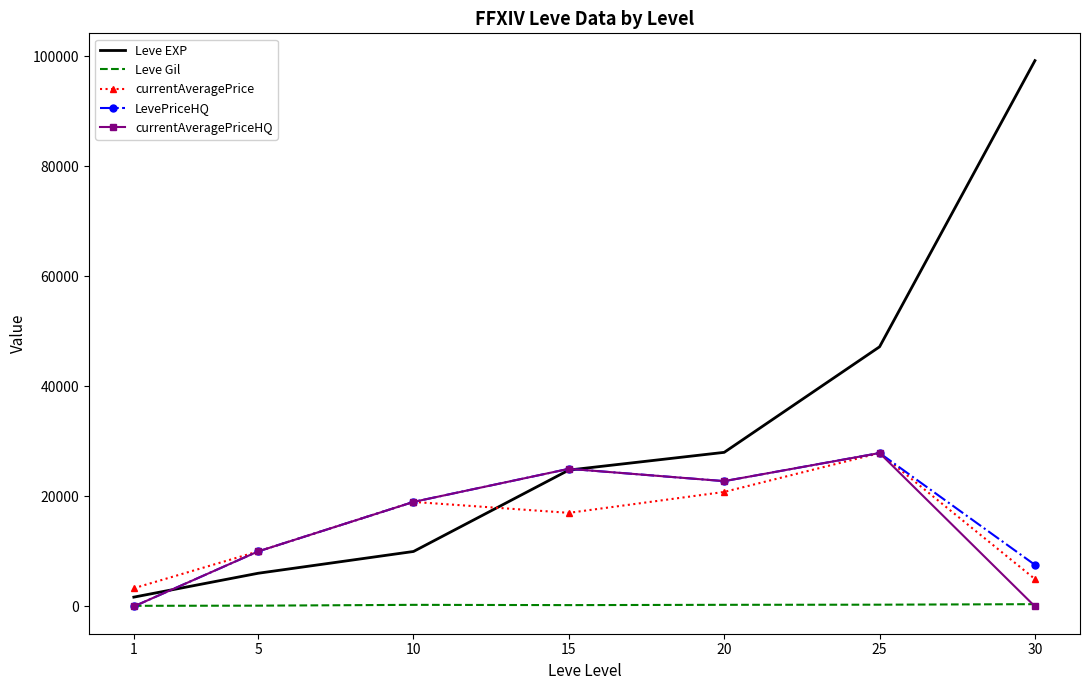

Where is the first local minimum for currentAveragePrice?

15